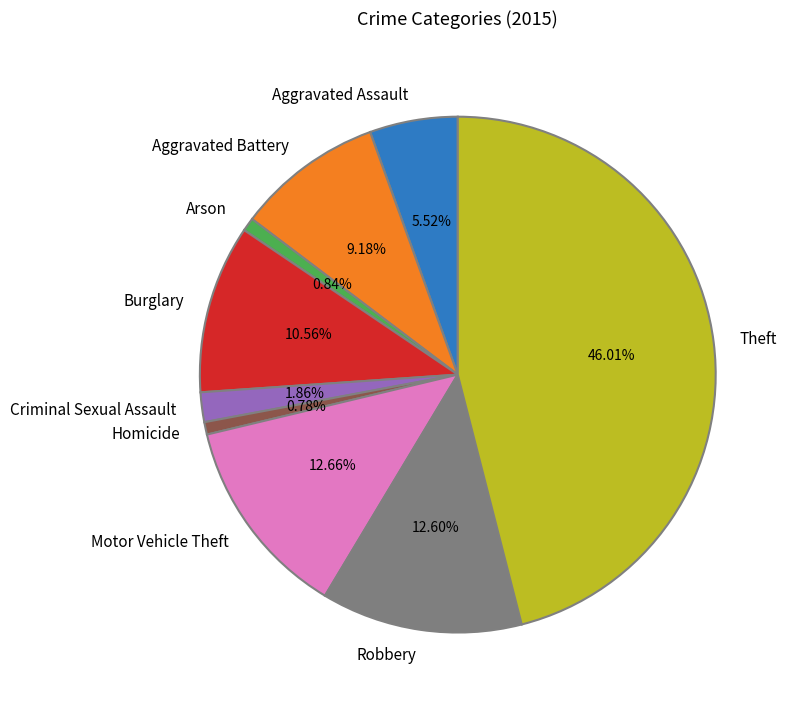

What percentage is NOT represented by Theft?

54.0%